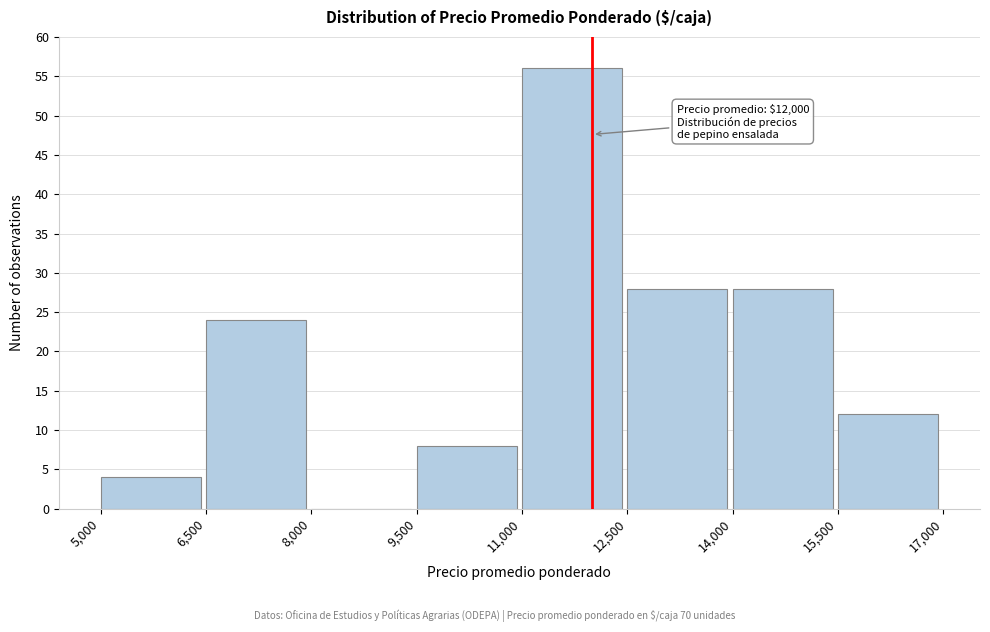

Which range on the x-axis has the tallest bar?

11,000 to 12,500